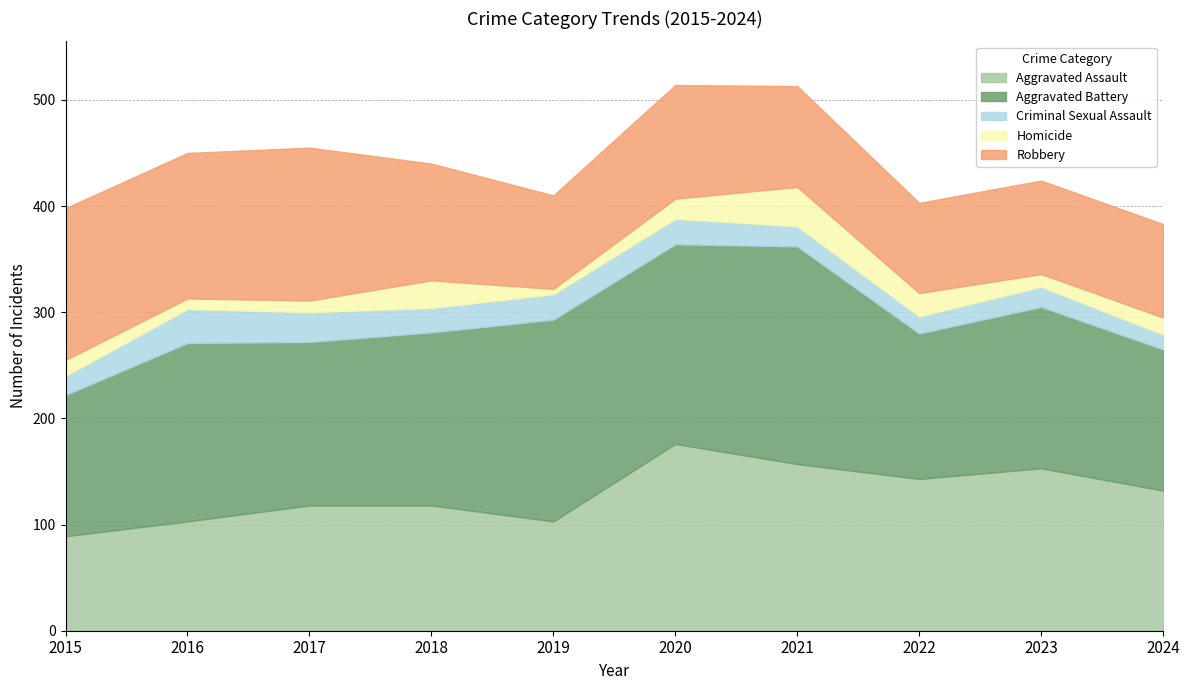

What is the sum of all Robbery values?

1085